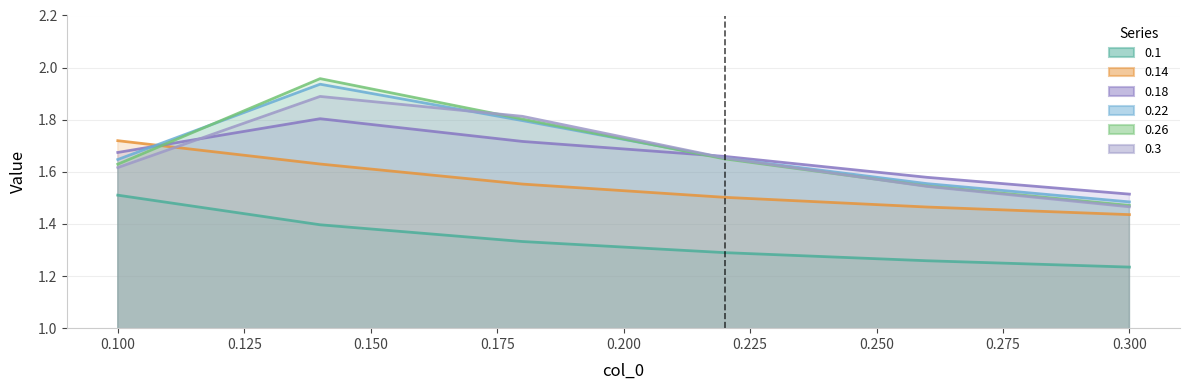

What is the sum of the 0.14 values at 0.1 and 0.22?

3.2